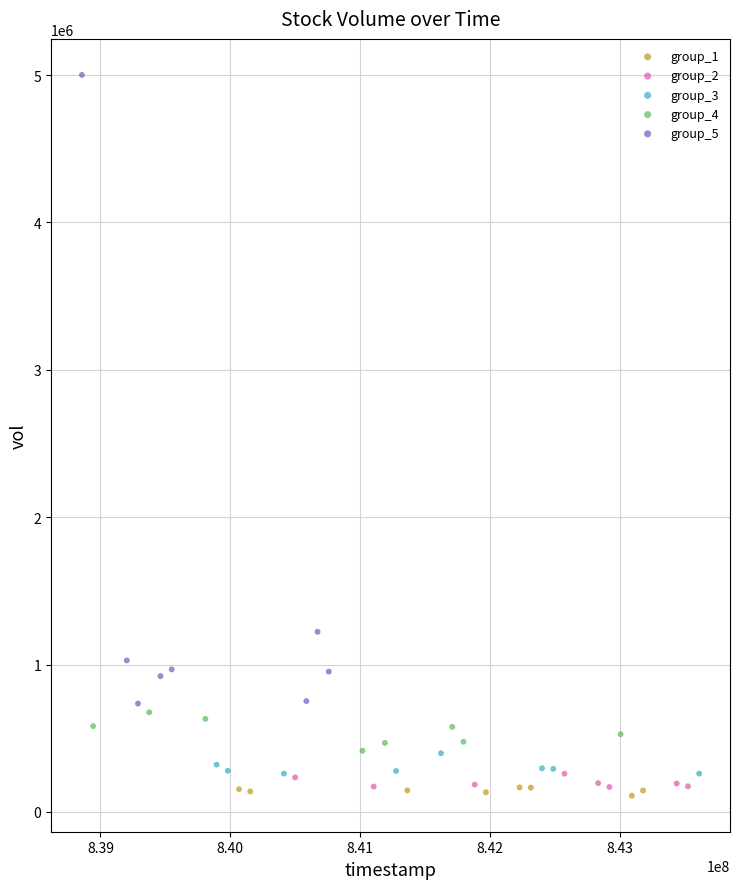

Which series contains the highest Y value?

group_5